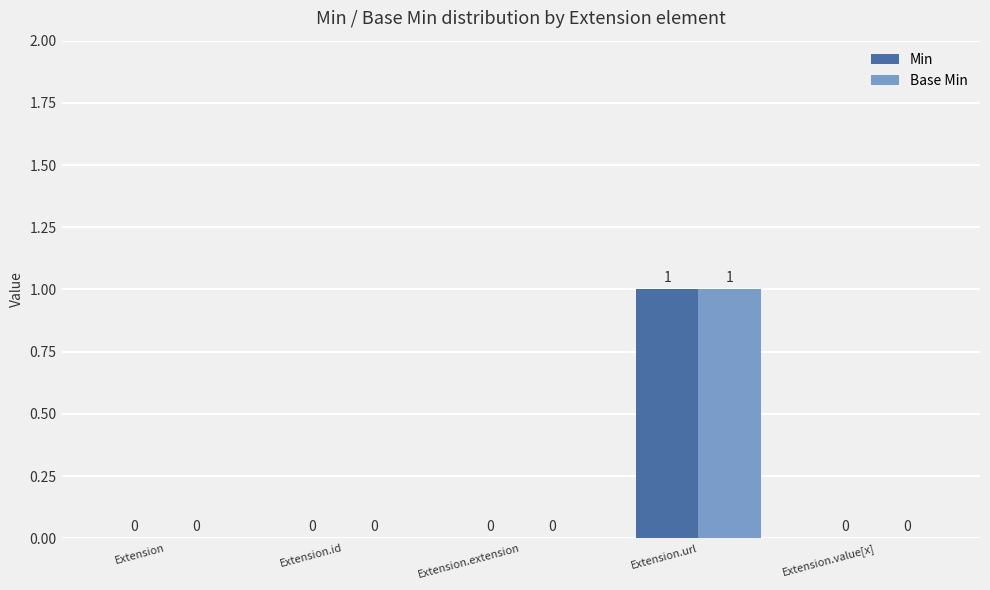

How many Min values are between 0 and 1?

5